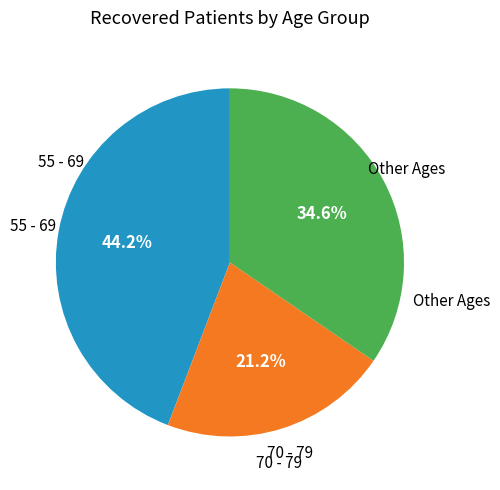

Is there a majority slice in this chart?

No